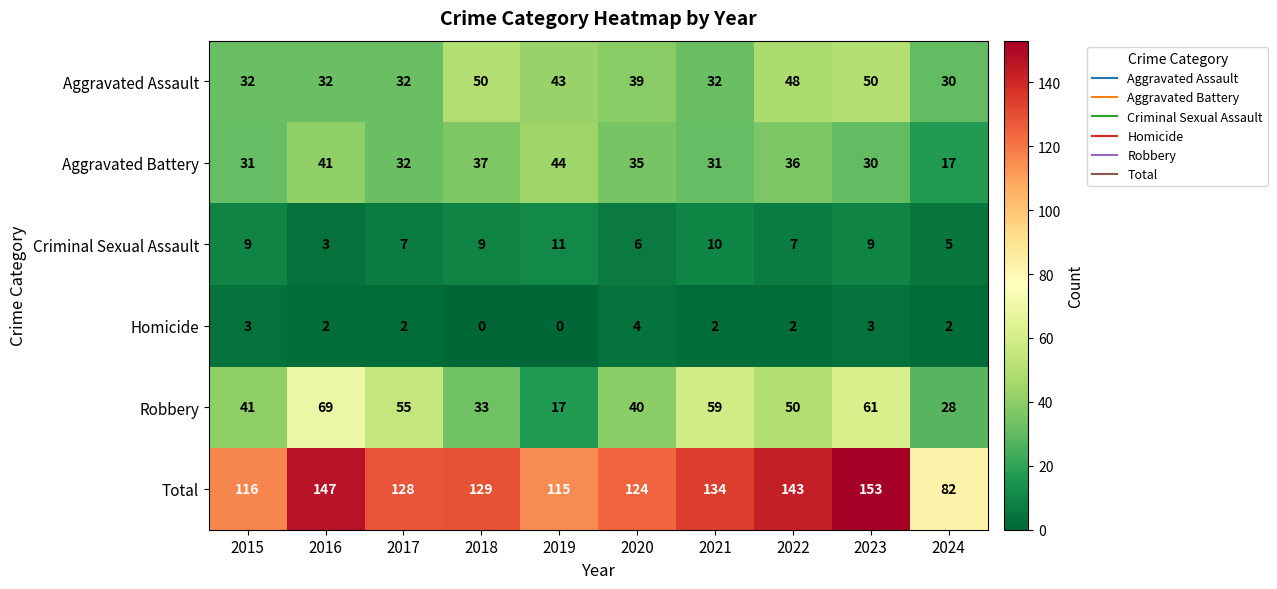

At which label does Total reach its peak?

2023